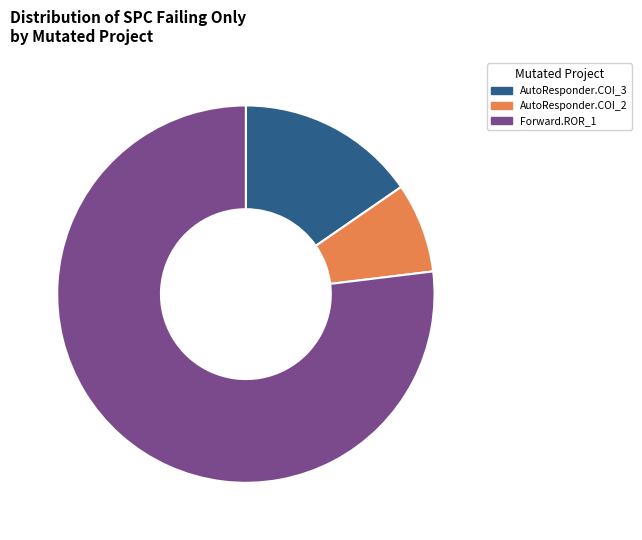

Do AutoResponder.COI_2 and Forward.ROR_1 together represent more than half of the pie?

Yes